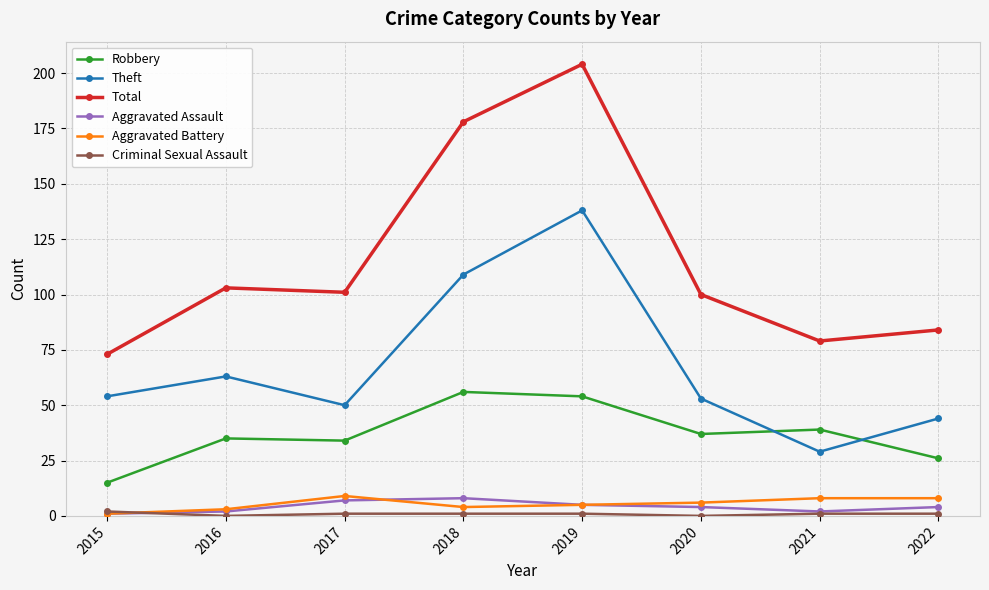

True or false: Aggravated Assault and Total cross at least once.

False